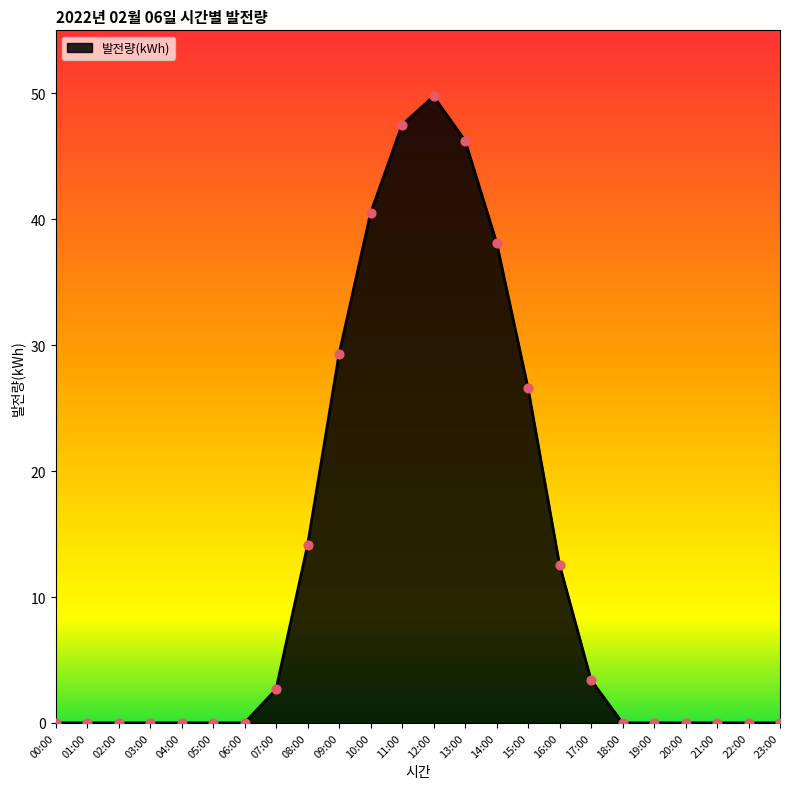

What is the change in value from 05:00 to 10:00?

+40.5